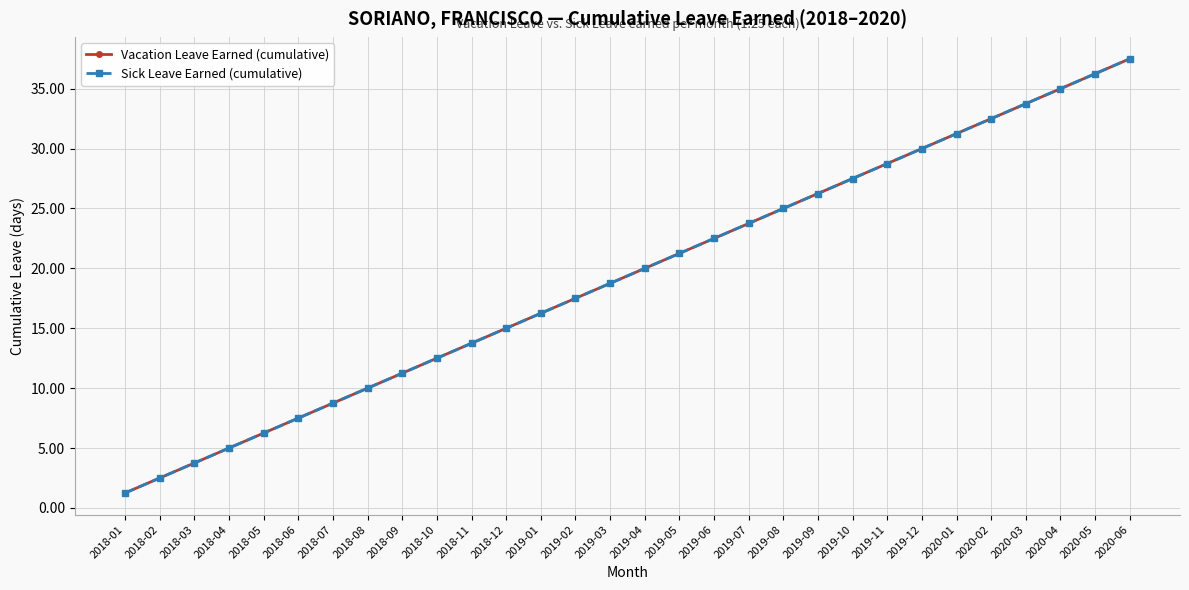

What is the sum of the Sick Leave Earned (cumulative) values at 2019-06 and 2018-03?

26.2